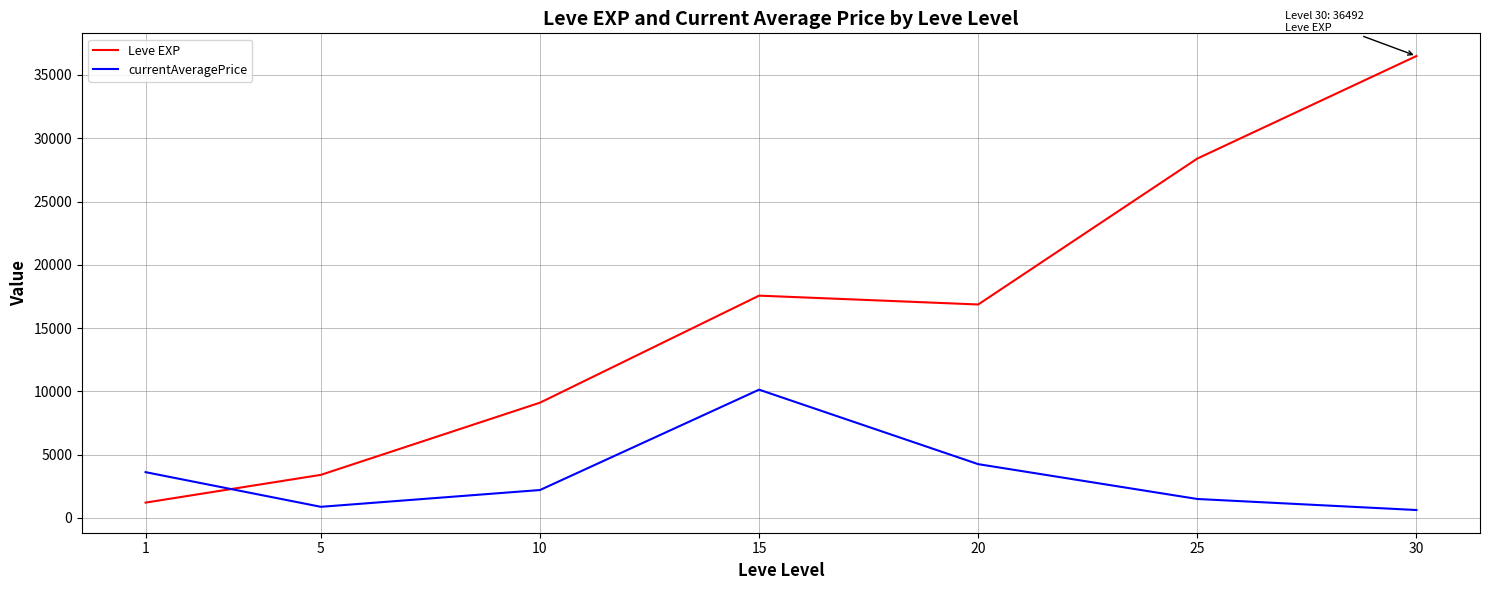

The value of currentAveragePrice at 1 is 3618.5. True or false?

True